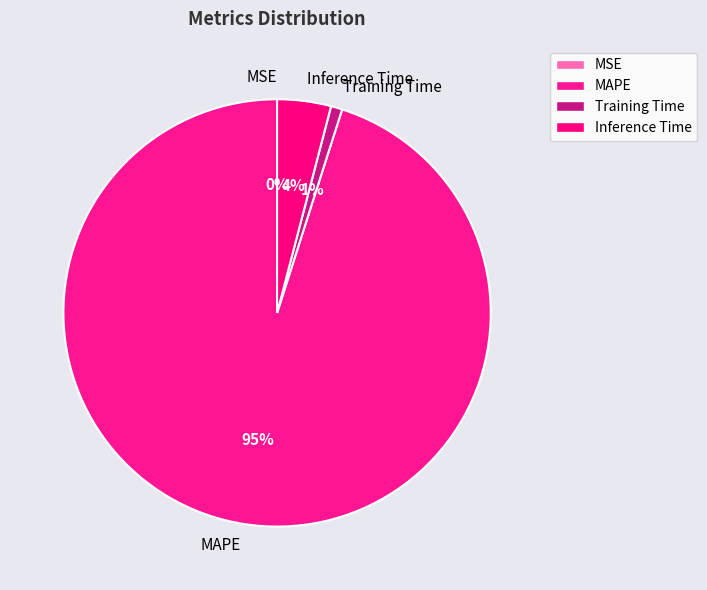

To the nearest percent, what is the difference between the largest and smallest slice percentages?

95%